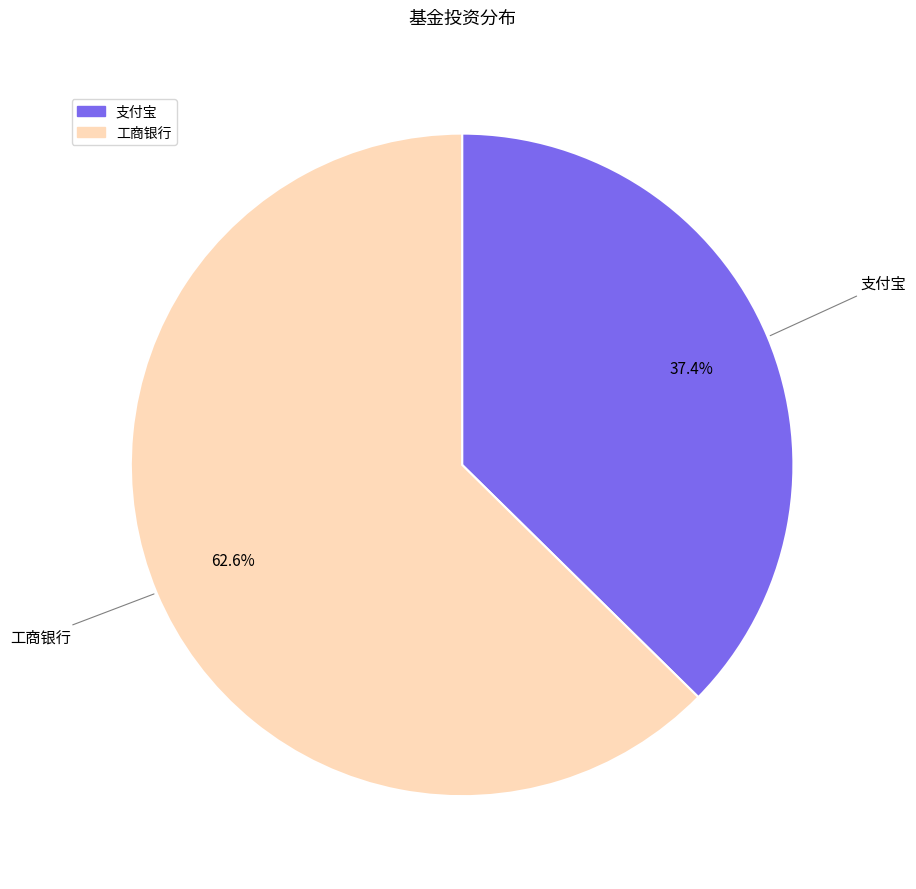

To the nearest percent, what is the difference between the 工商银行 and 支付宝 slice percentages?

25%